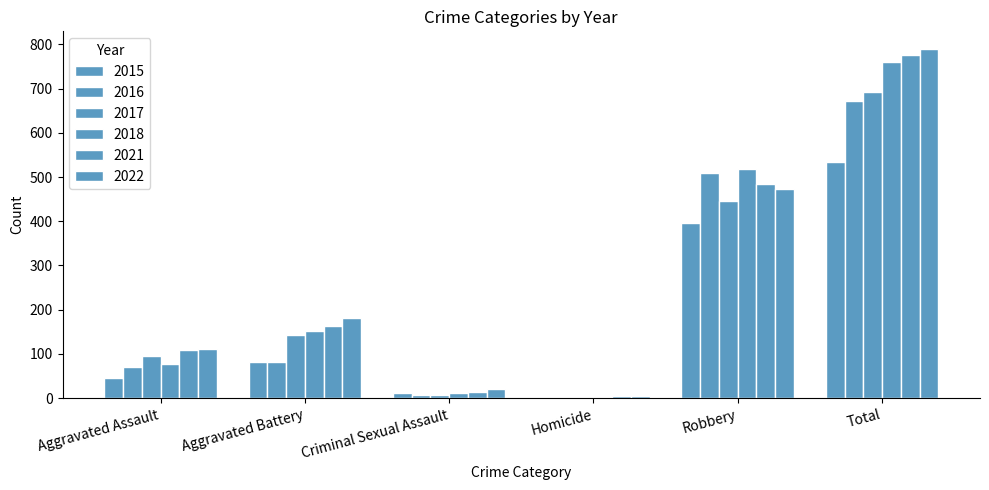

How many series are shown in this chart?

6